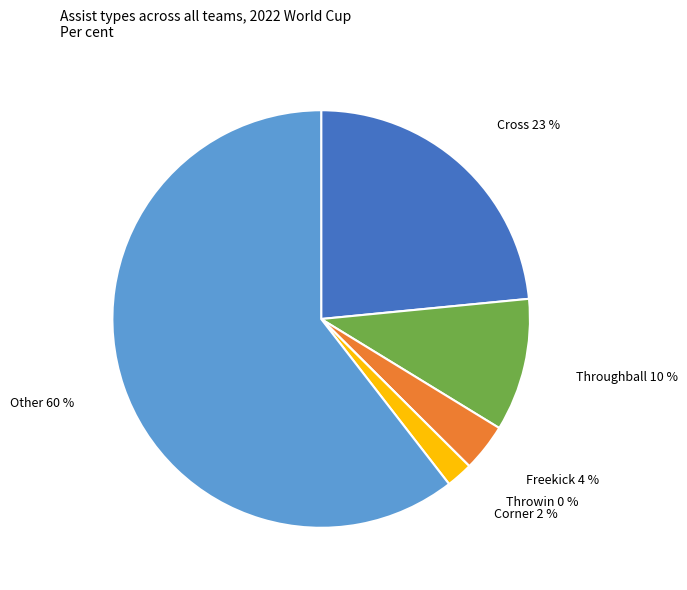

What is the largest slice in the pie chart?

Other